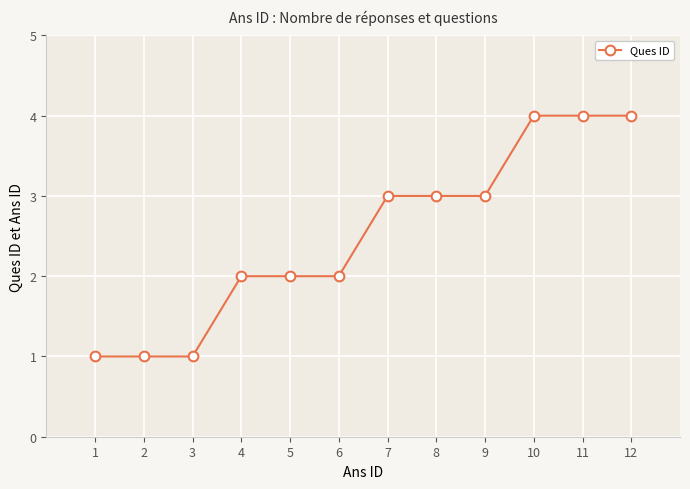

Is it true that the value at 6 is 3?

False